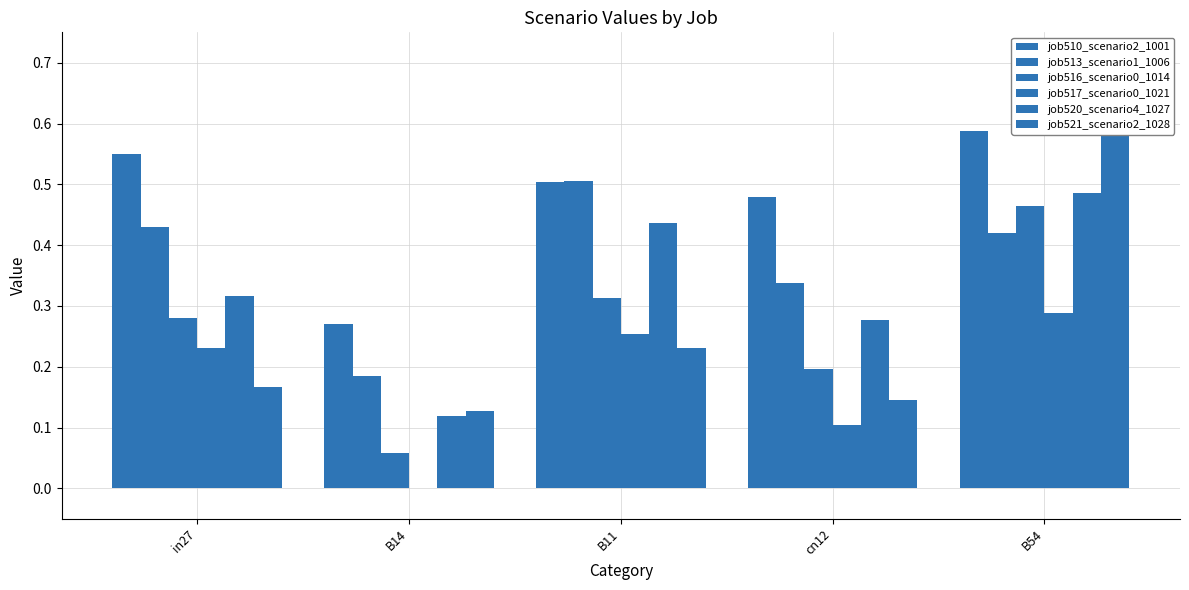

How many job520_scenario4_1027 values are between 0 and 1?

5